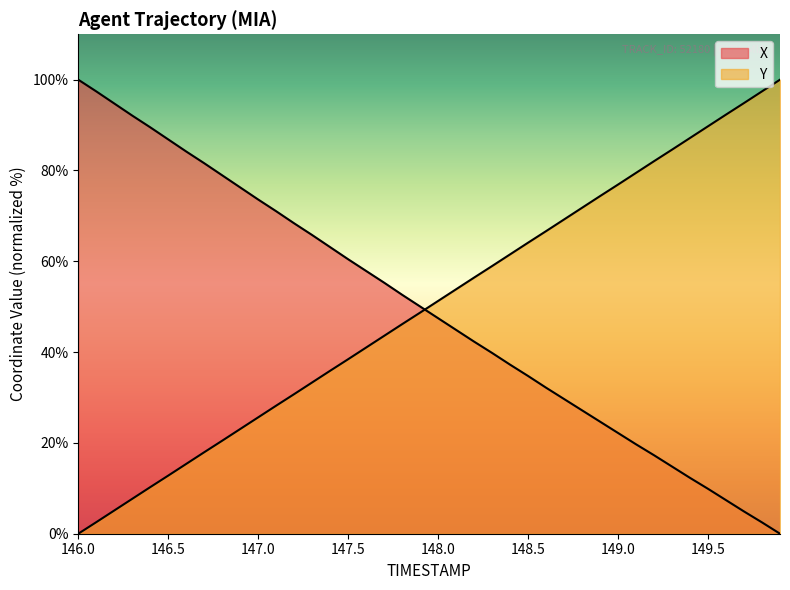

The value of X at 146.6 is 84.2. True or false?

True